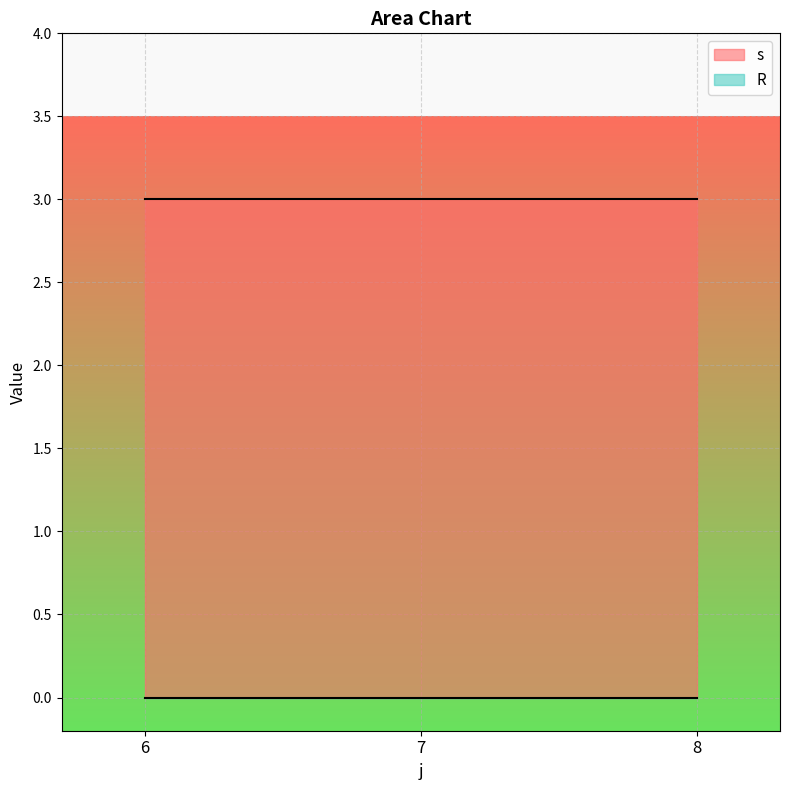

True or false: s has a value of 2 at 8.

False